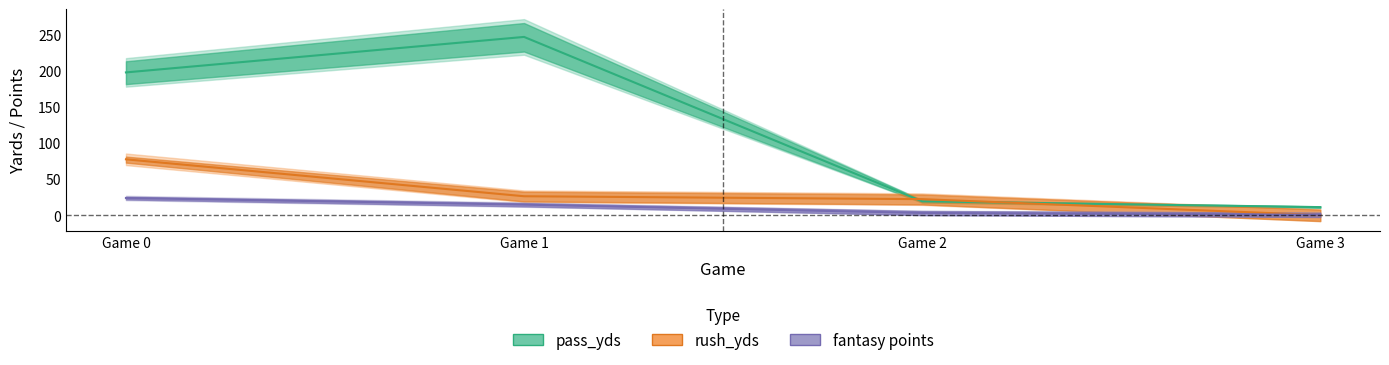

How many data points in pass_yds are above 197?

1